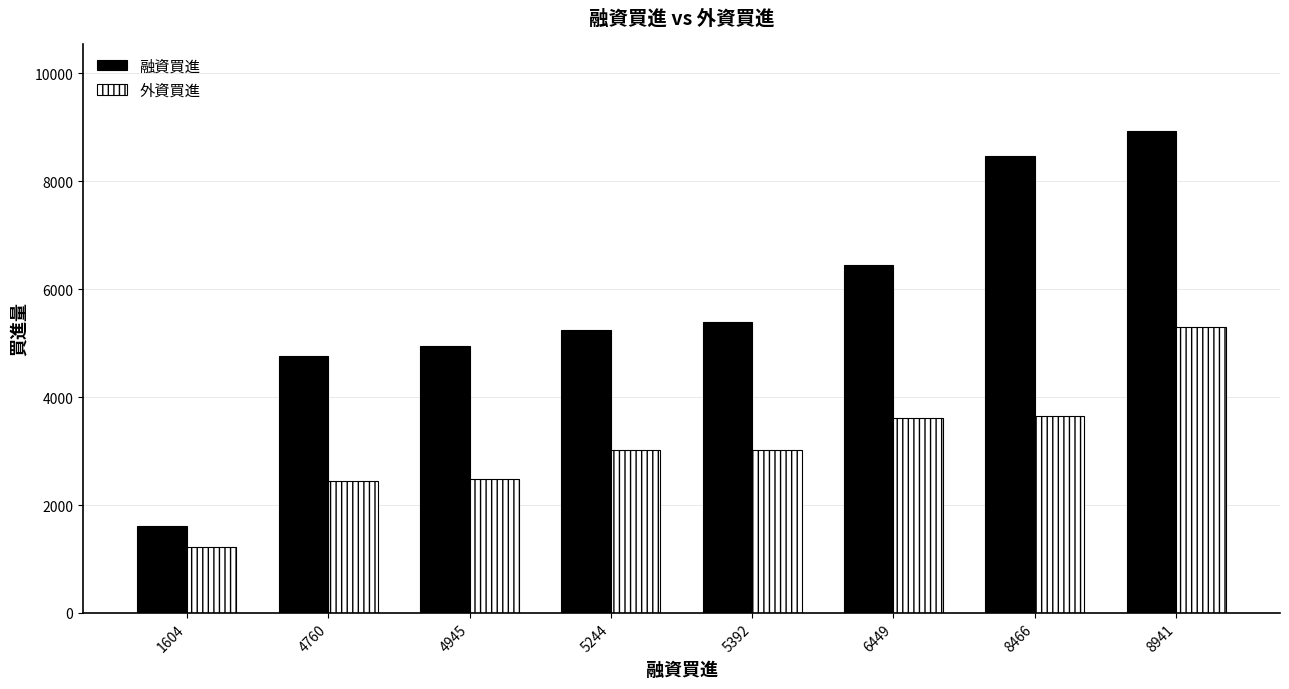

Between 5392 and 6449, which series saw the biggest shift?

融資買進